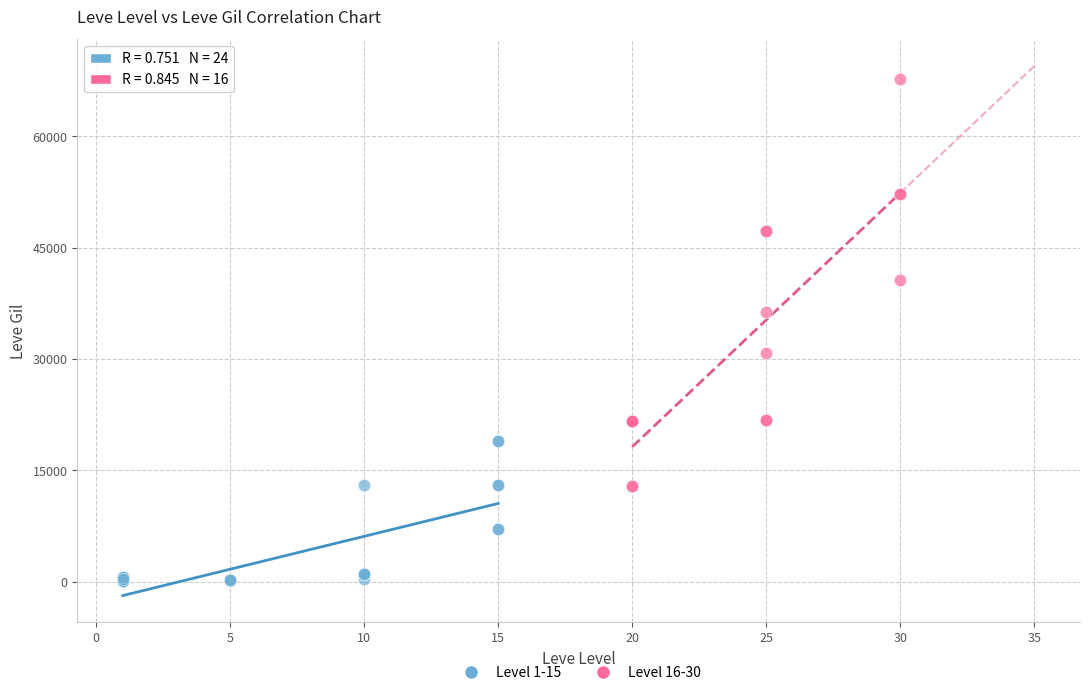

What are all the series names shown in the legend?

Level 1-15, Level 16-30